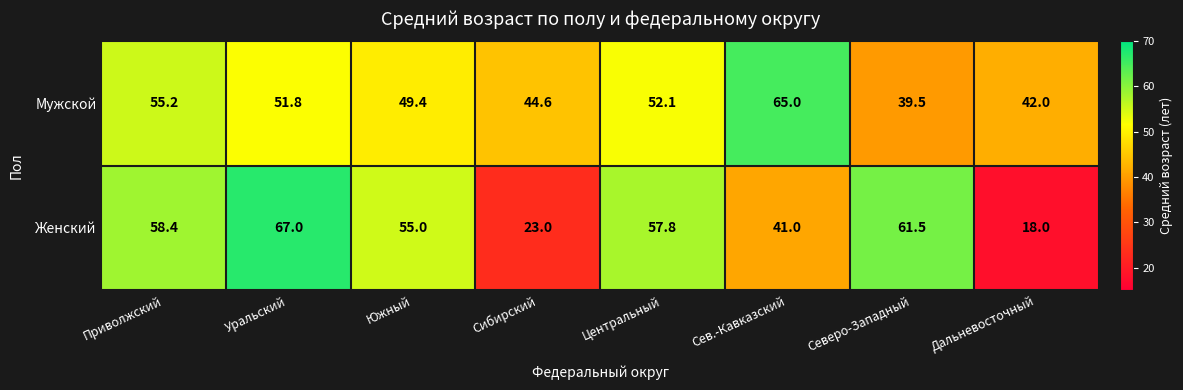

What is the difference between the second highest and minimum values in the Мужской series?

15.7